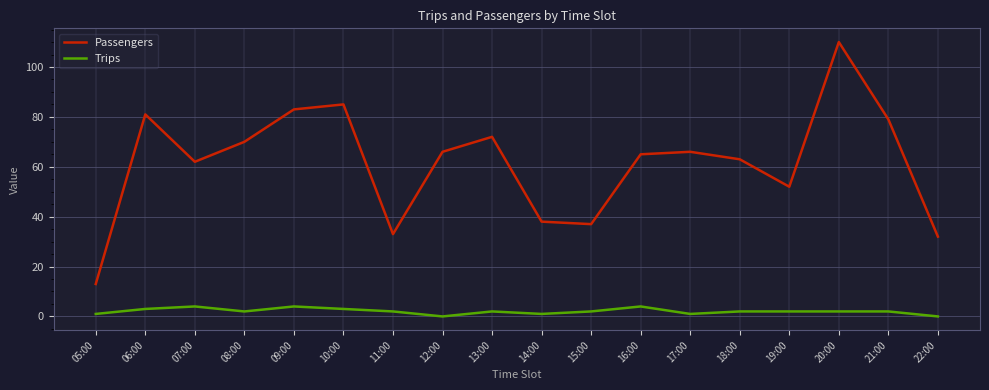

What position from the left is 08:00?

4